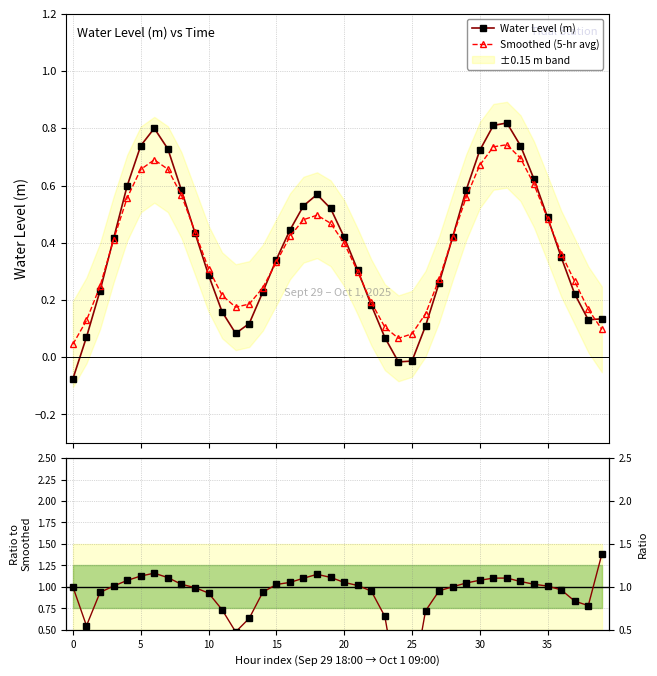

Reading right to left, extract all data points from this chart.

Water Level (m): 0.1	0.1	0.2	0.3	0.5	0.6	0.7	0.8	0.8	0.7	0.6	0.4	0.3	0.1	-0.0	-0.0	0.1	0.2	0.3	0.4	0.5	0.6	0.5	0.4	0.3	0.2	0.1	0.1	0.2	0.3	0.4	0.6	0.7	0.8	0.7	0.6	0.4	0.2	0.1	-0.1
Smoothed (5-hr avg): 0.1	0.2	0.3	0.4	0.5	0.6	0.7	0.7	0.7	0.7	0.6	0.4	0.3	0.2	0.1	0.1	0.1	0.2	0.3	0.4	0.5	0.5	0.5	0.4	0.3	0.2	0.2	0.2	0.2	0.3	0.4	0.6	0.7	0.7	0.7	0.6	0.4	0.2	0.1	0.0
Ratio to smoothed: 1.4	0.8	0.8	1.0	1.0	1.0	1.1	1.1	1.1	1.1	1.0	1.0	1.0	0.7	-0.2	-0.2	0.7	1.0	1.0	1.1	1.1	1.1	1.1	1.1	1.0	0.9	0.6	0.5	0.7	0.9	1.0	1.0	1.1	1.2	1.1	1.1	1.0	0.9	0.5	1.0